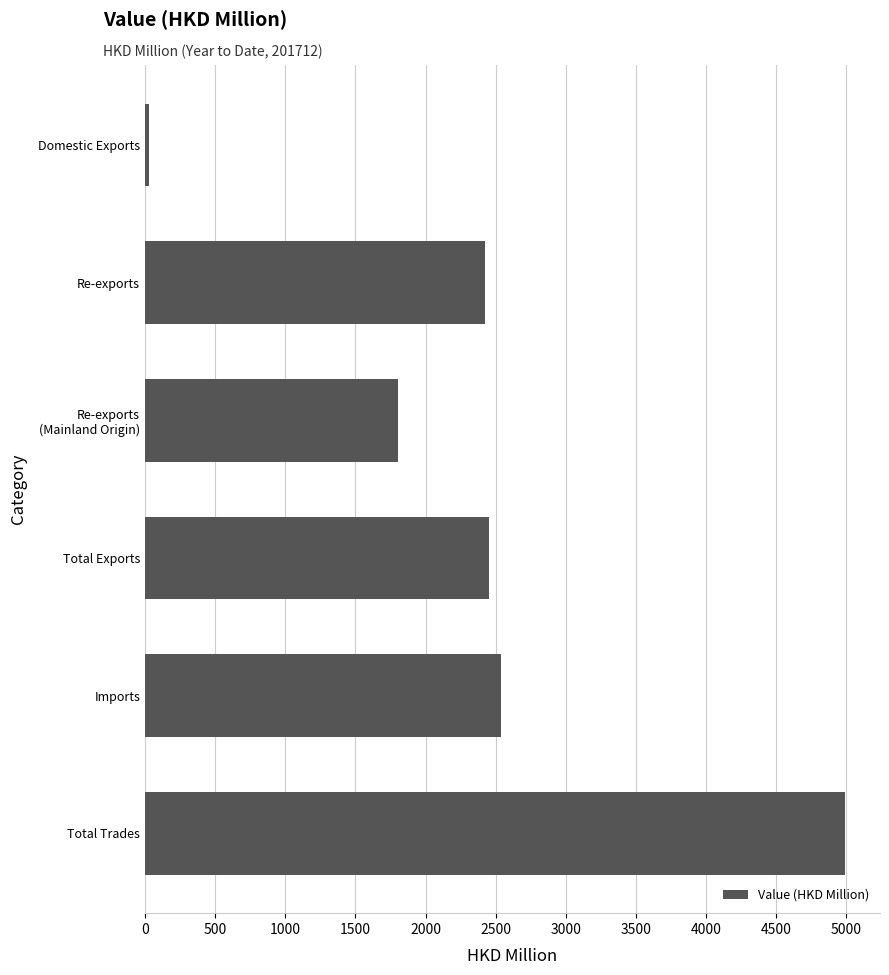

Which category has the lowest value across all series?

Domestic Exports